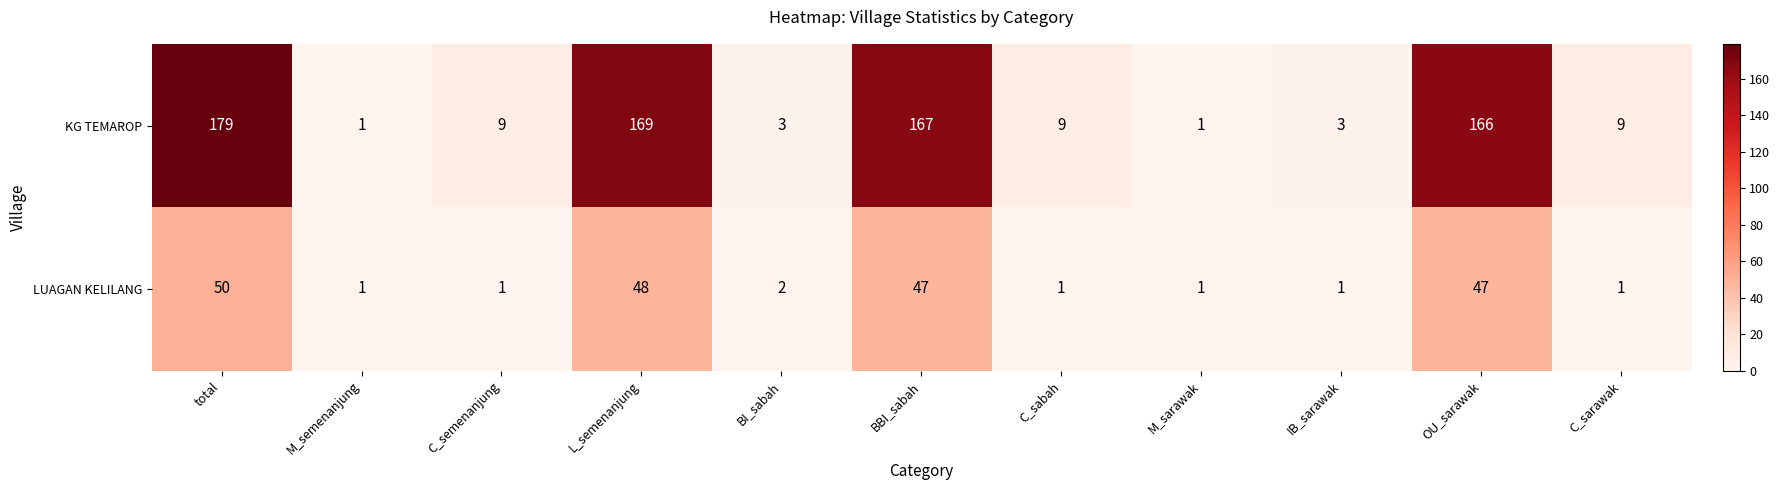

Reading left to right, extract all data points from this chart.

KG TEMAROP: total=179	M_semenanjung=1	C_semenanjung=9	L_semenanjung=169	BI_sabah=3	BBI_sabah=167	C_sabah=9	M_sarawak=1	IB_sarawak=3	OU_sarawak=166	C_sarawak=9
LUAGAN KELILANG: total=50	M_semenanjung=1	C_semenanjung=1	L_semenanjung=48	BI_sabah=2	BBI_sabah=47	C_sabah=1	M_sarawak=1	IB_sarawak=1	OU_sarawak=47	C_sarawak=1